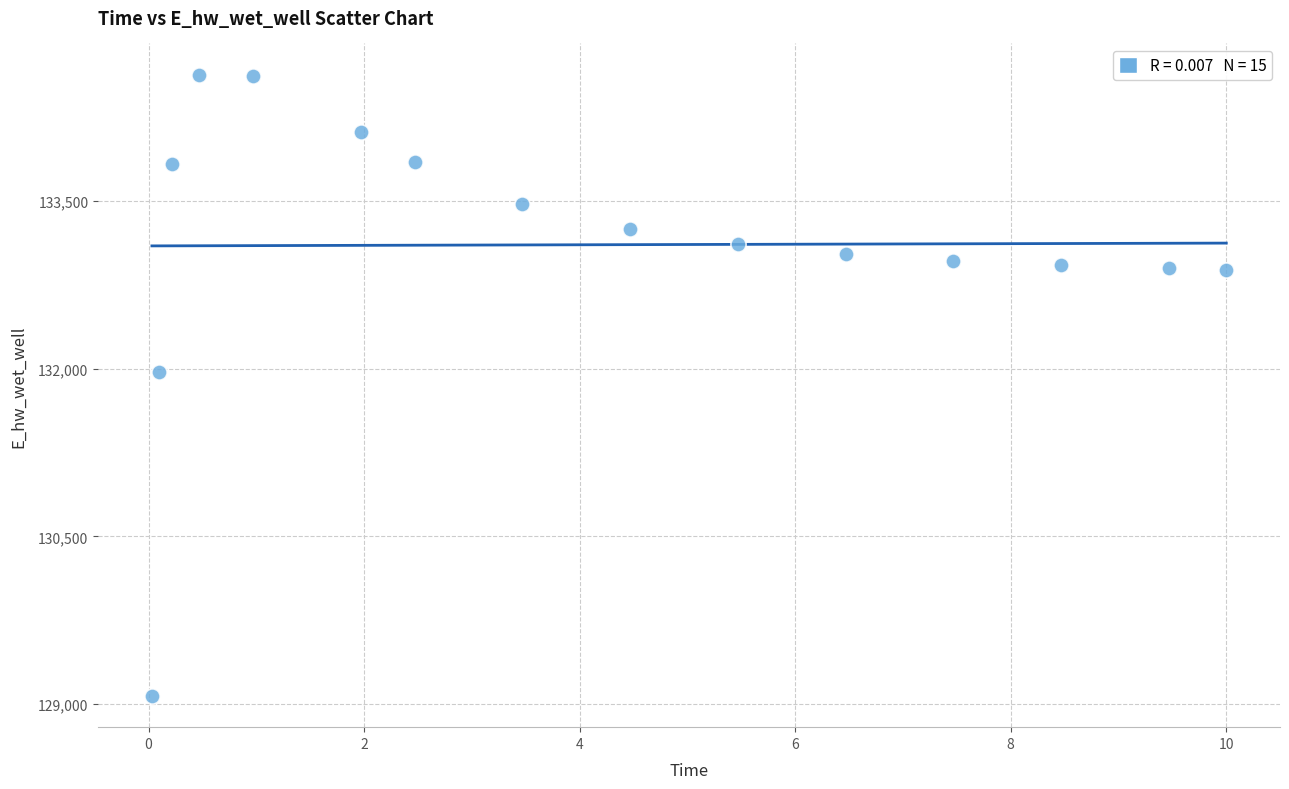

What Y value in the scatter plot is closest to 131850?

131971.8